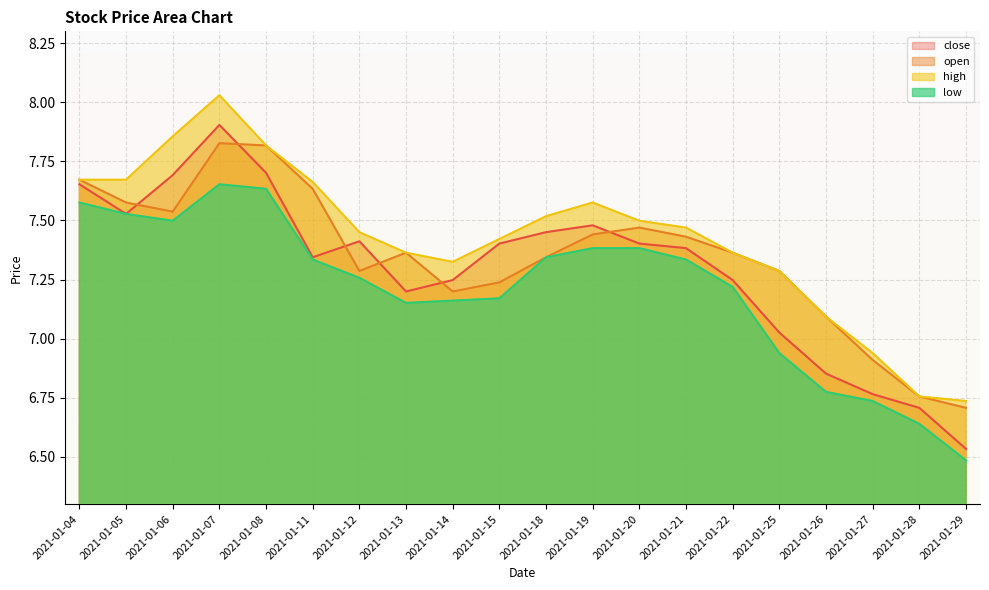

True or false: low has a value of 7.5 at 2021-01-05.

True